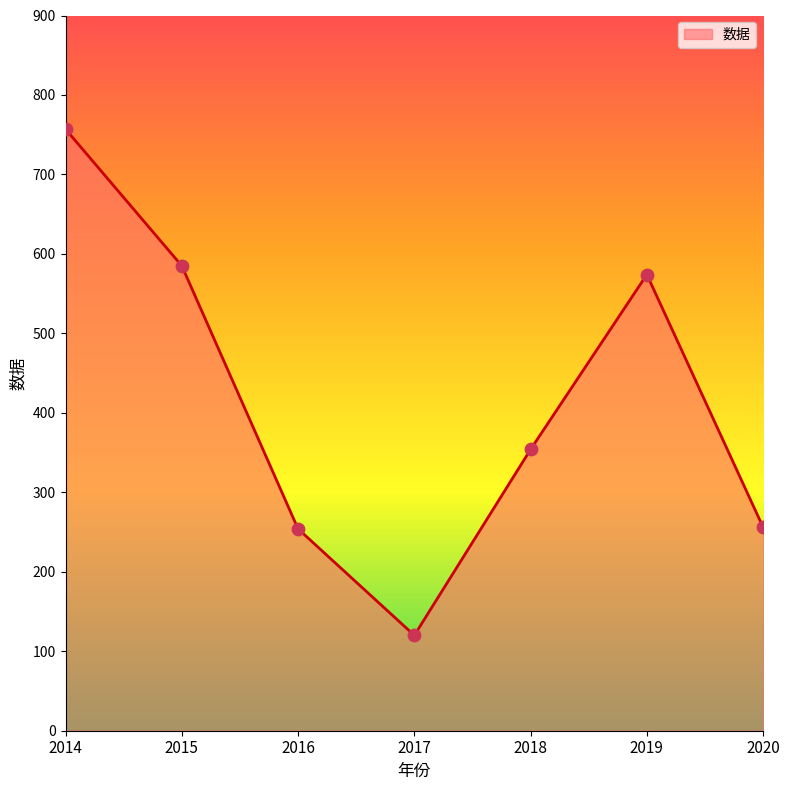

What is the change in value from 2014 to 2016?

-503